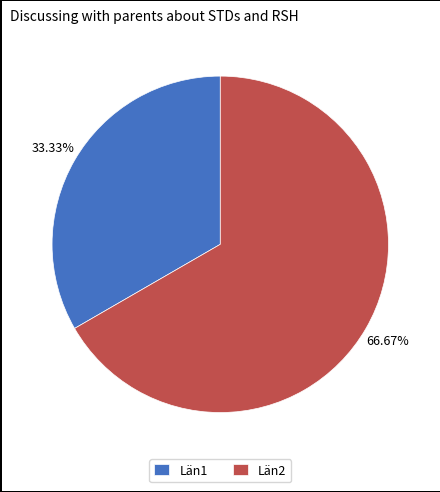

What percentage is NOT represented by Län1?

66.7%